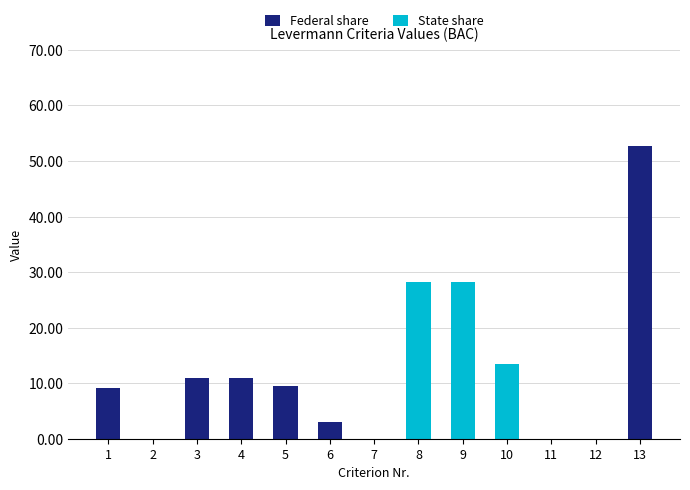

Count the number of categories in the chart.

13